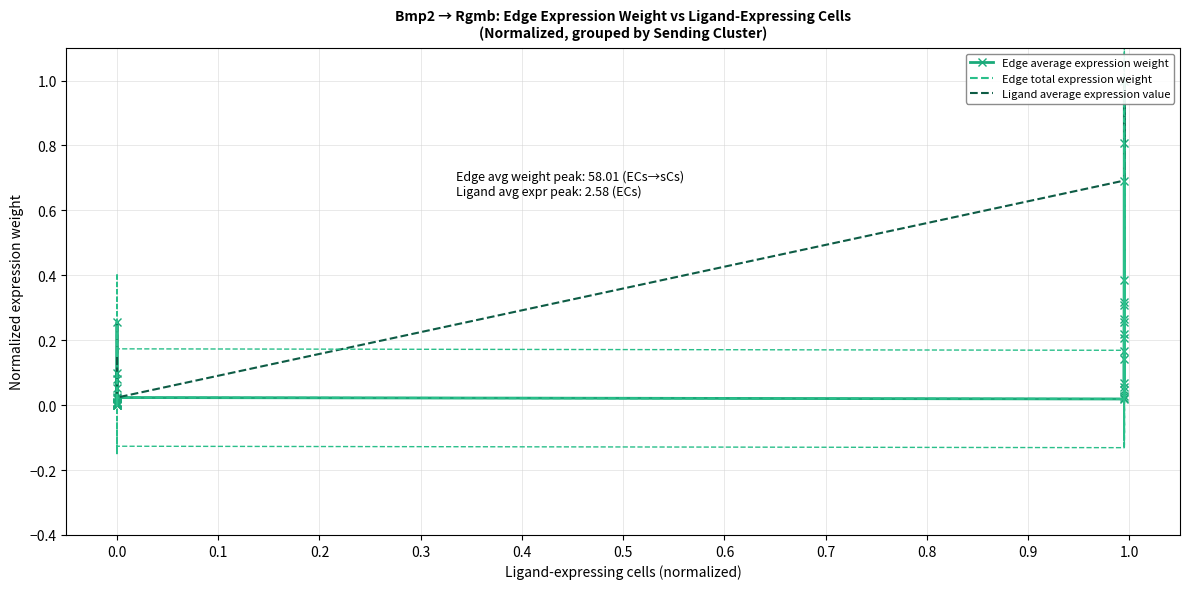

True or false: Edge total expression weight and Ligand average expression value cross at least once.

True